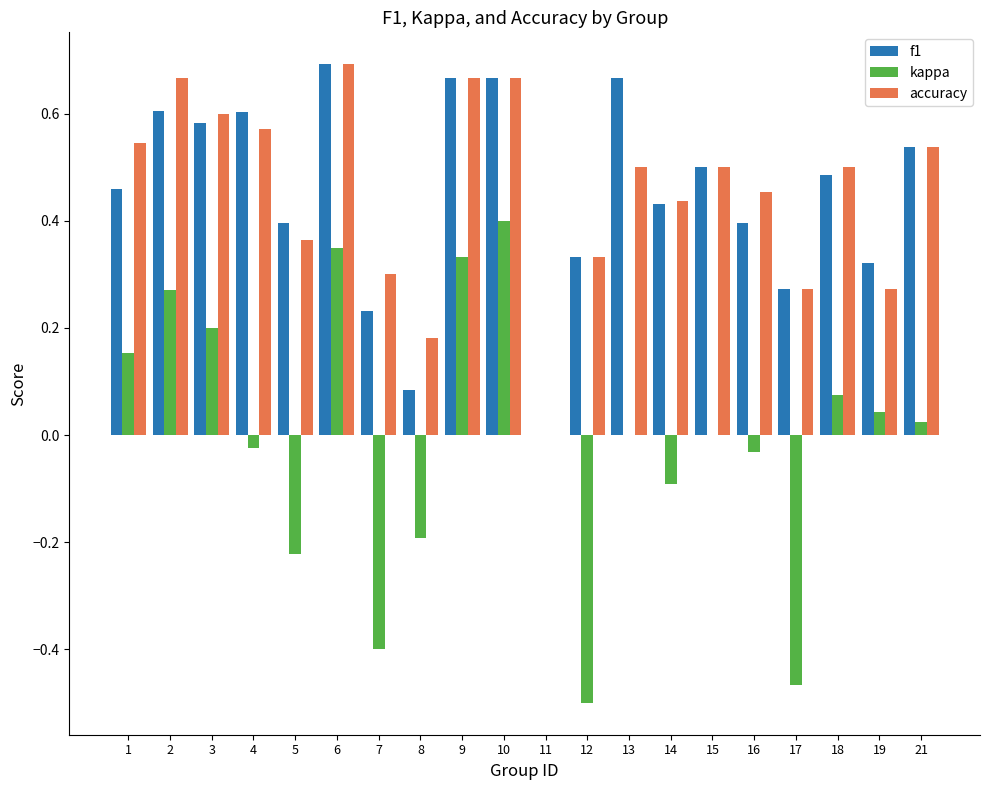

Is the value of accuracy at 16 greater than the value of f1 at 16?

Yes